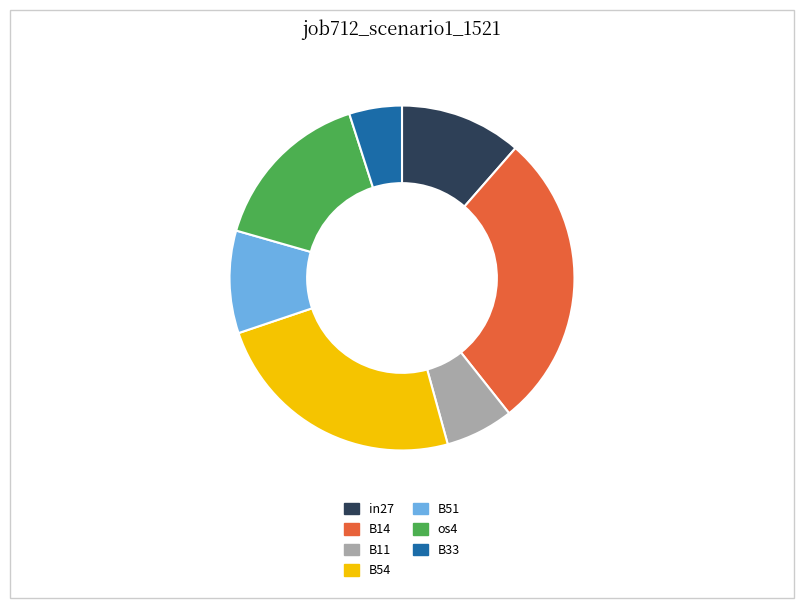

Rank the categories by value from highest to lowest.

B14, B54, os4, in27, B51, B11, B33